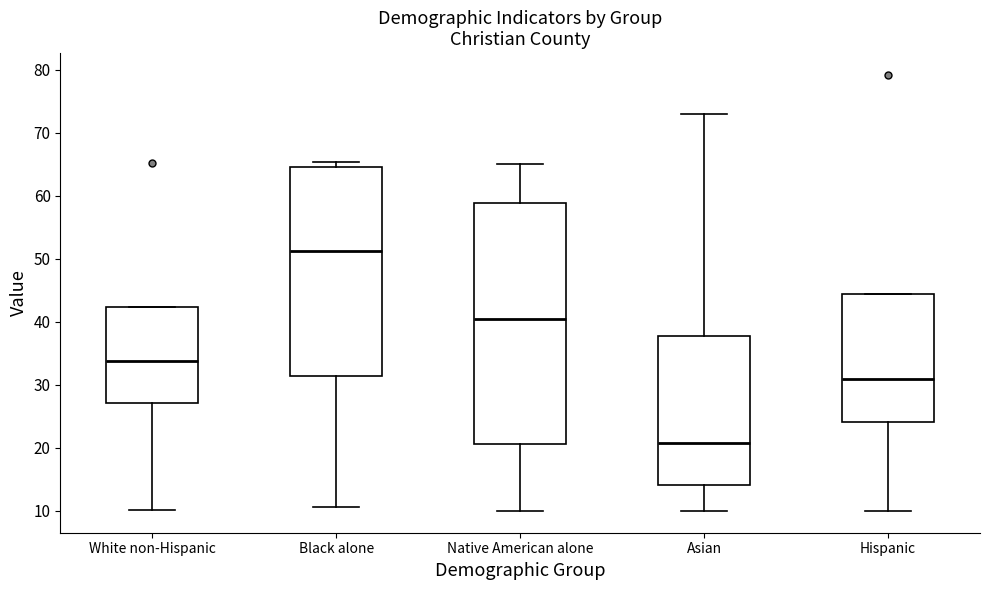

Reading left to right, read every box against the y-axis: the position of its median line, the range the box covers, and the ends of its whiskers. The values are not printed on the chart, so give them approximately, as read against the axis.

White non-Hispanic: median 34, box 27 to 42, whiskers 10 to 42
Black alone: median 51, box 31 to 65, whiskers 11 to 65 (just above the box's upper edge)
Native American alone: median 40, box 21 to 59, whiskers 10 to 65
Asian: median 21, box 14 to 38, whiskers 10 to 73
Hispanic: median 31, box 24 to 44, whiskers 10 to 44